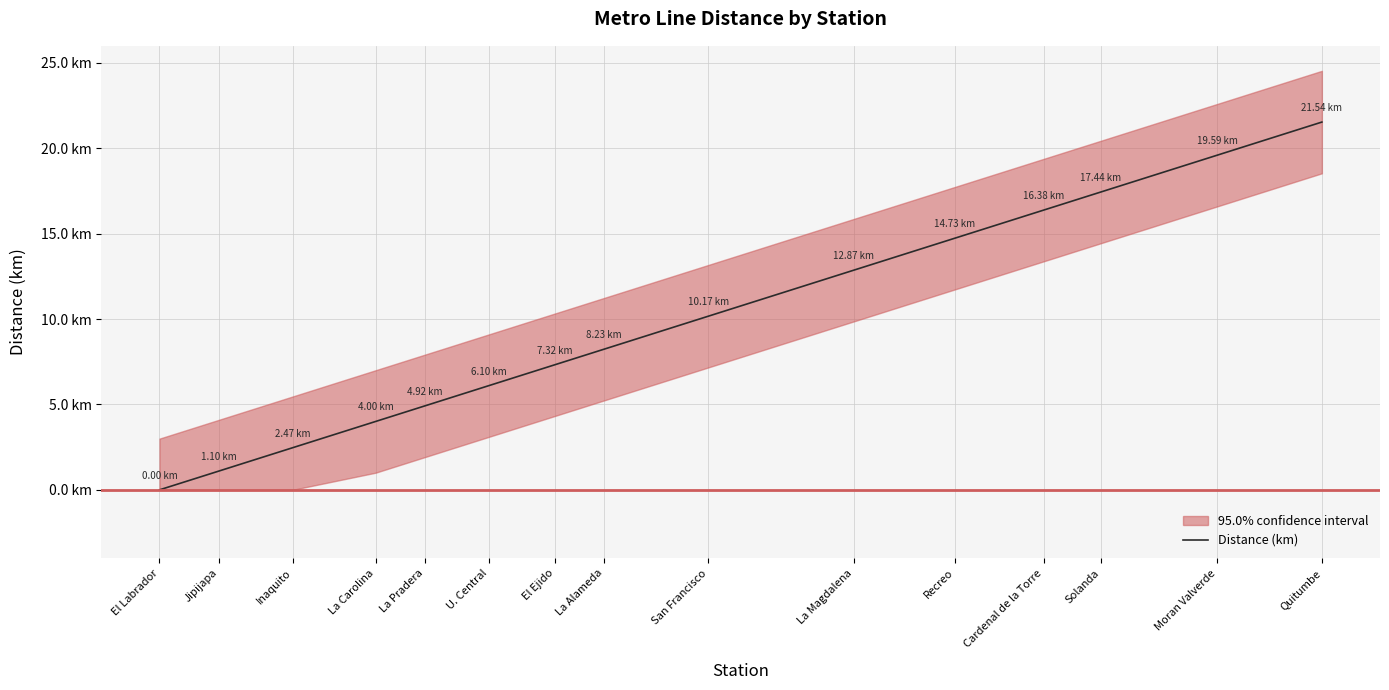

What is the change in value from Solanda to Moran Valverde?

+2.2